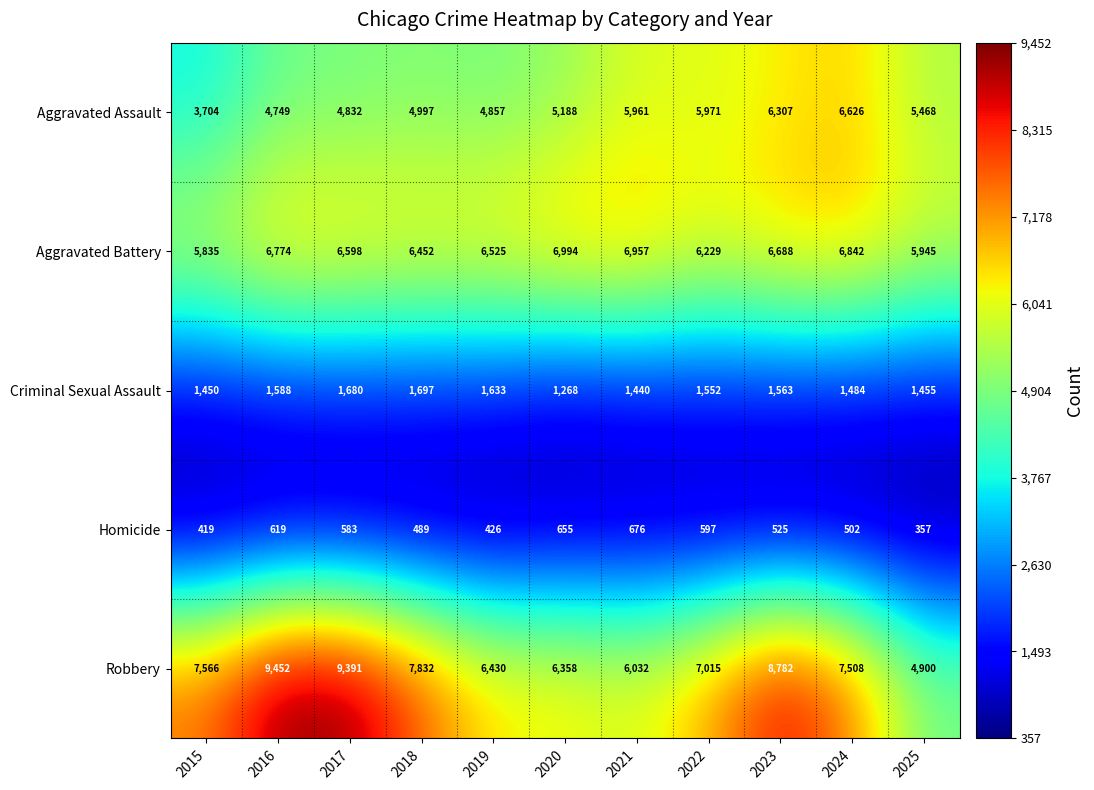

At which label does Aggravated Assault reach its minimum?

2015